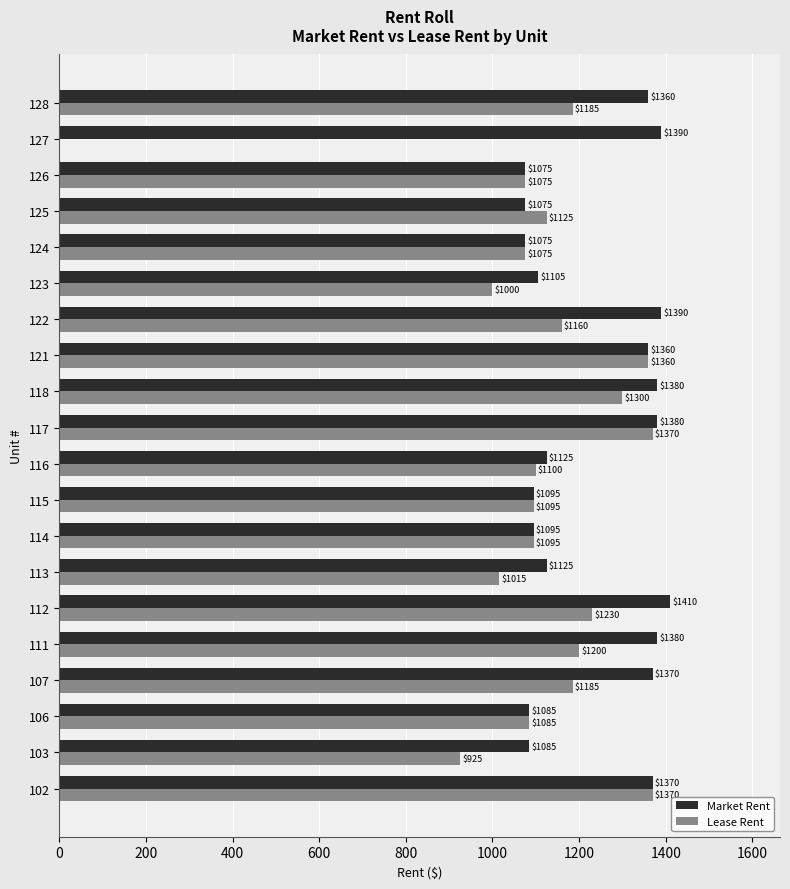

What is the sum of all Lease Rent values?

21950